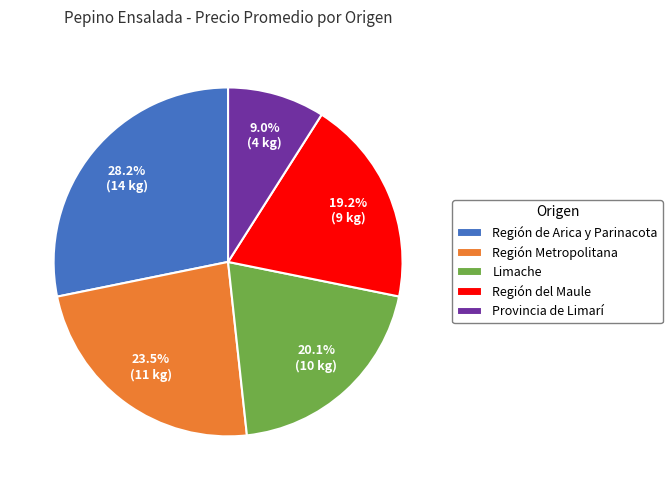

What percentage is NOT represented by Provincia de Limarí?

91.0%